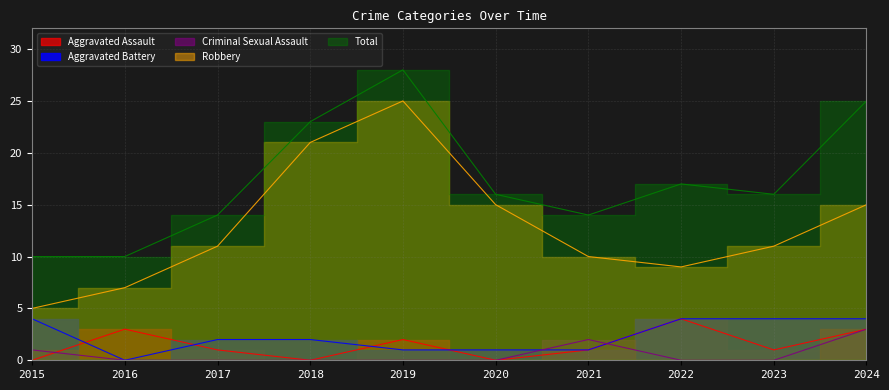

What value does the Robbery series have at 2020?

15